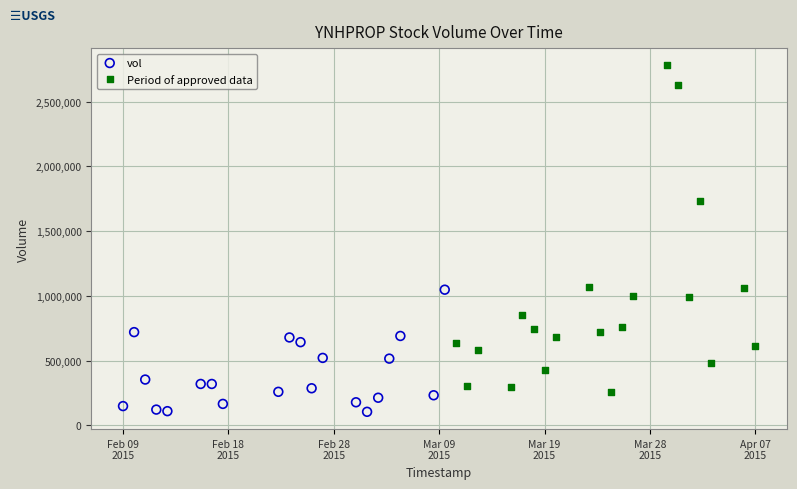

Which series reaches the minimum Y coordinate?

vol